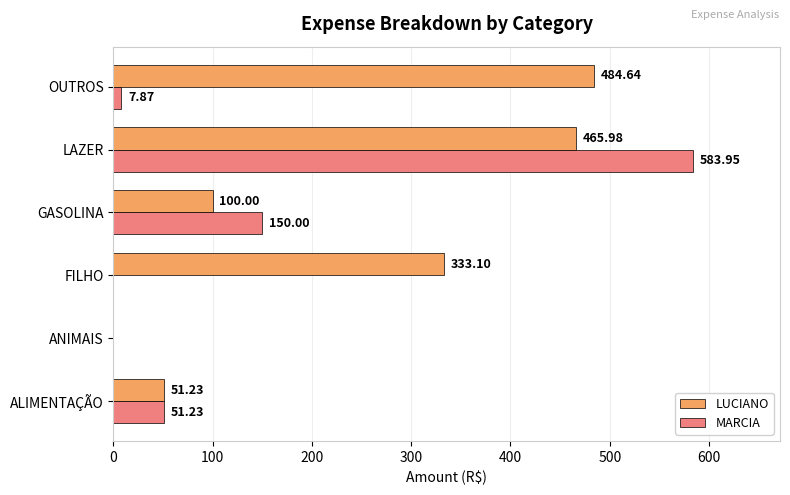

What is the sum of all LUCIANO values?

1434.9